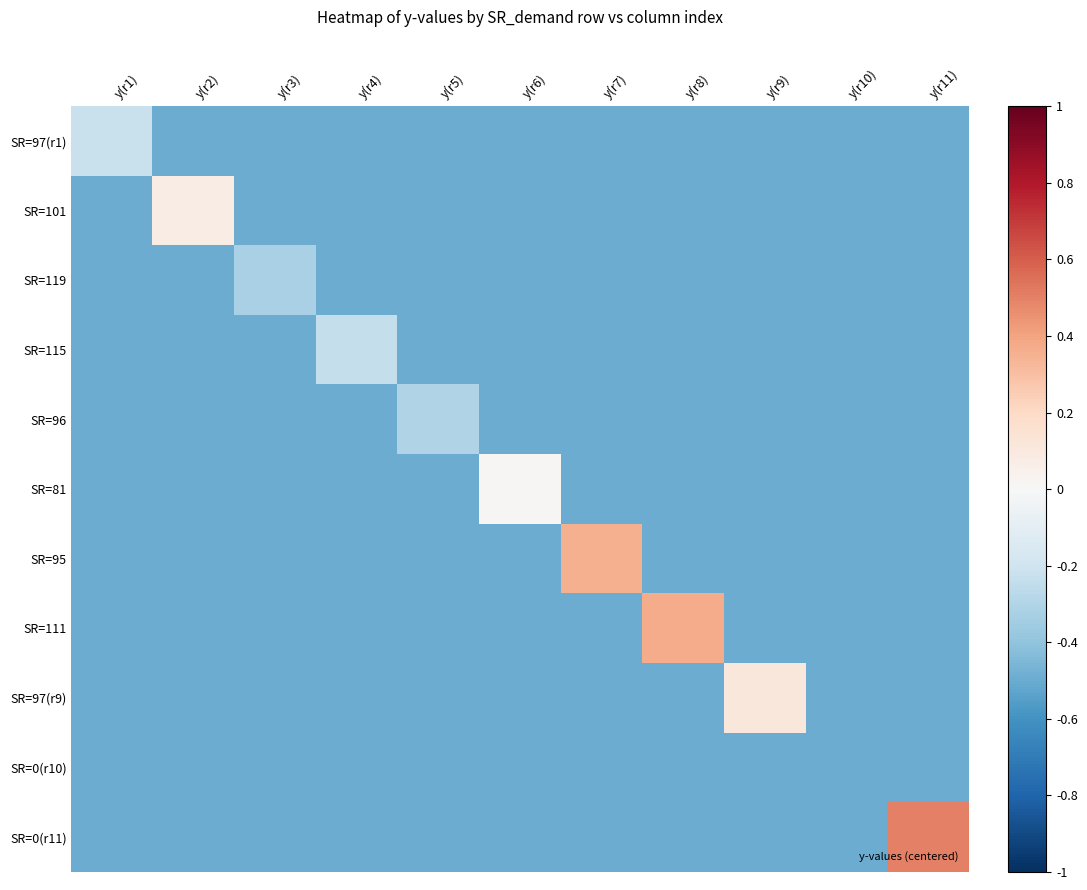

What is the spread (max minus min) of values at y(r2)?

0.6